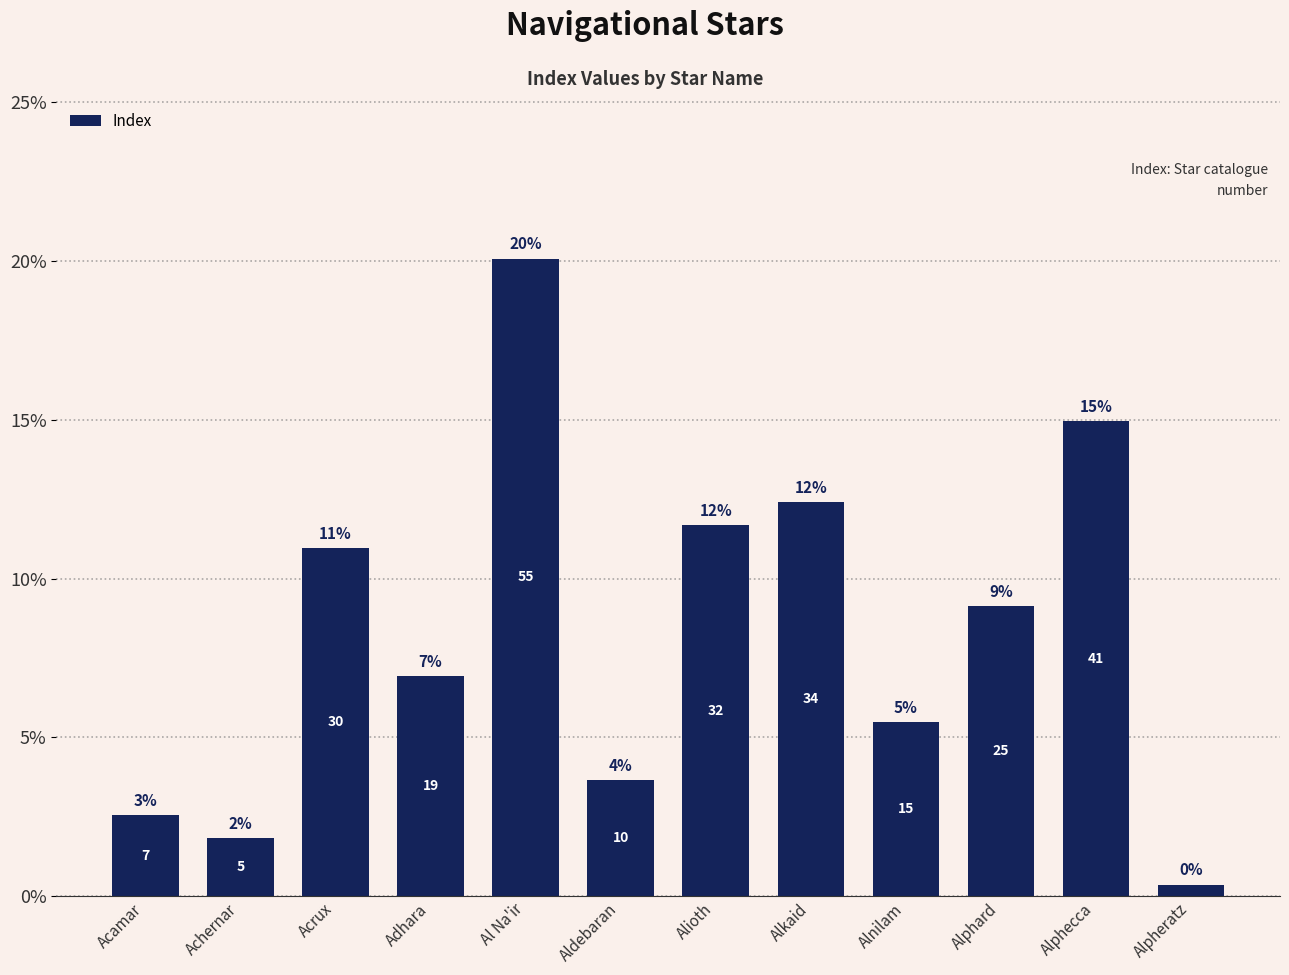

What is the difference between the maximum and minimum values?

0.2